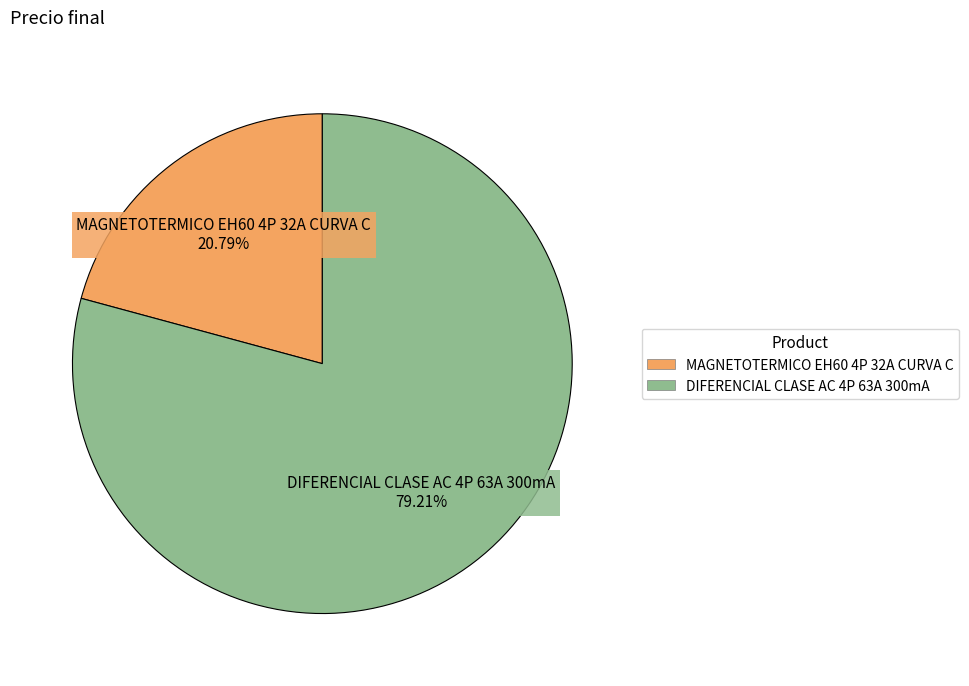

Rank the categories by value from lowest to highest.

MAGNETOTERMICO EH60 4P 32A CURVA C, DIFERENCIAL CLASE AC 4P 63A 300mA